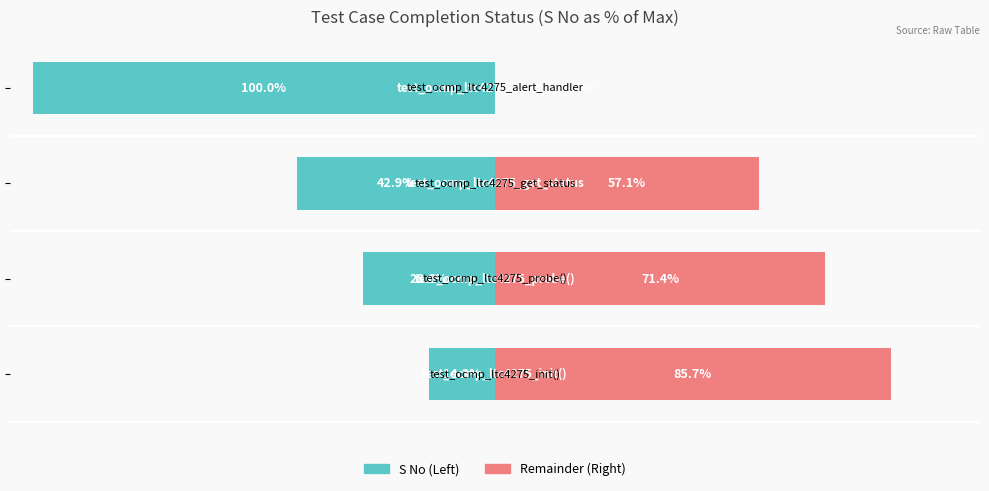

What is the value of the Remainder (Right) bar at the 1st from the left?

85.7